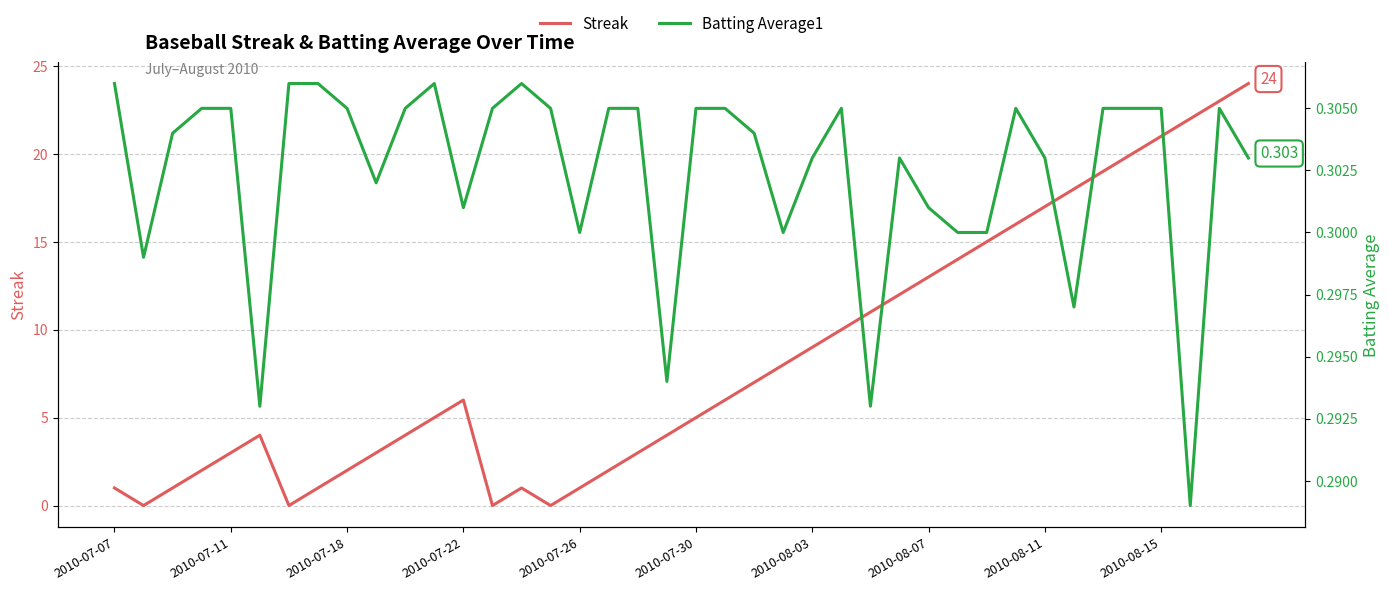

What is the highest value of the Streak series?

24